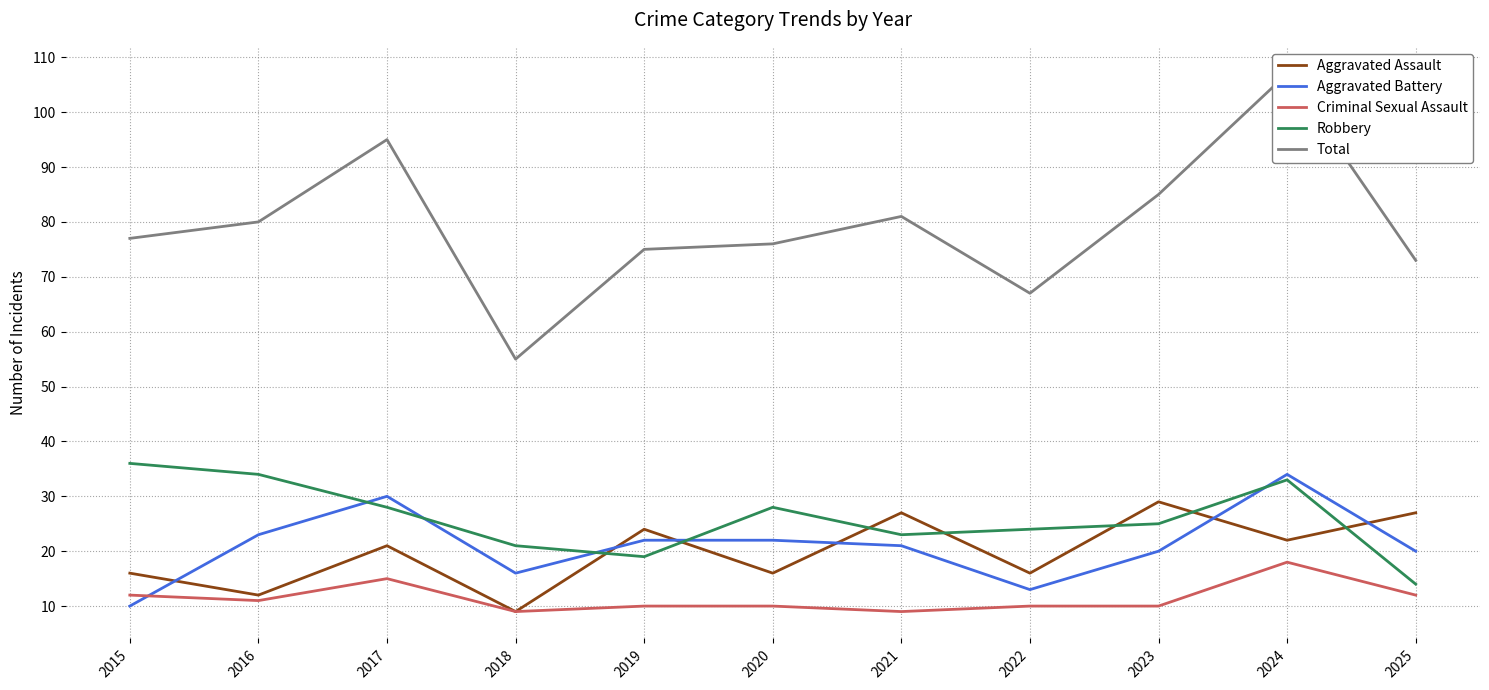

What is the sum of all Robbery values?

285